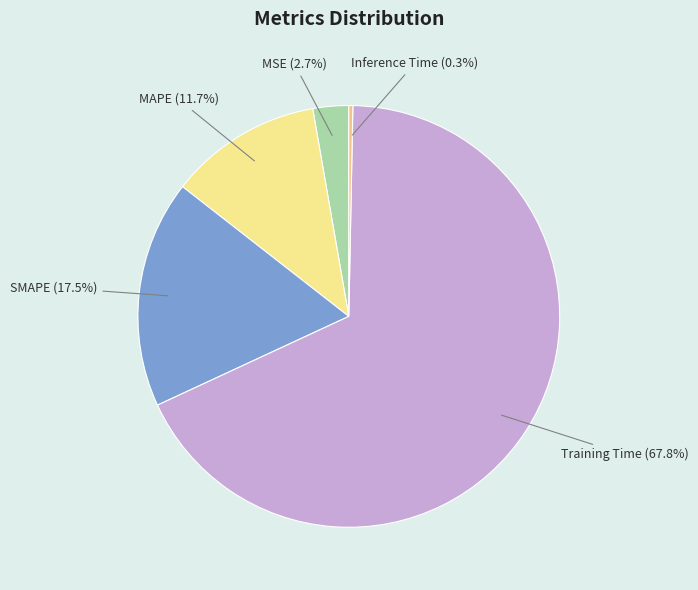

Which category has the smallest portion of the pie?

Inference Time